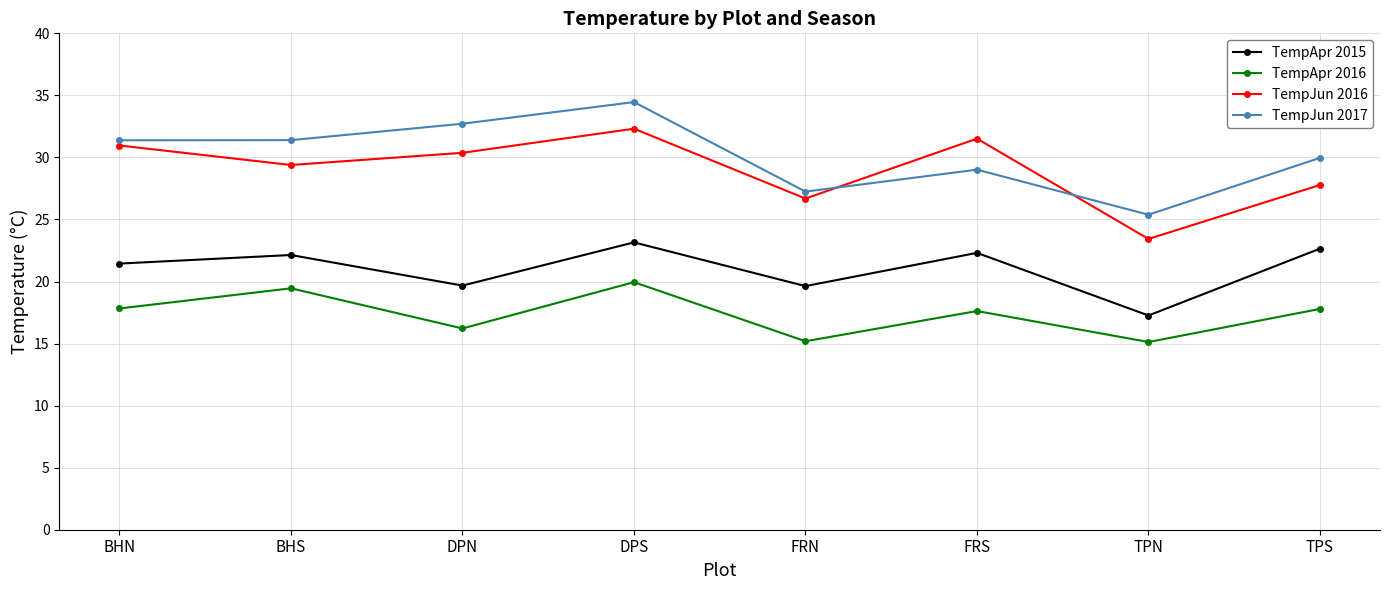

At how many categories does at least one series exceed 32?

2